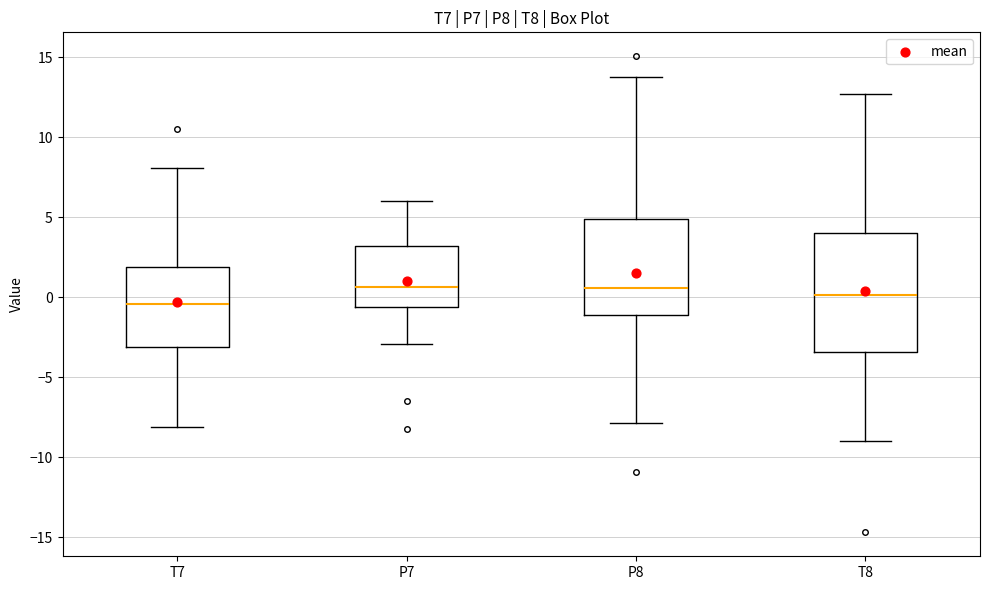

Reading left to right, read every box against the y-axis: the position of its median line, the range the box covers, and the ends of its whiskers. The values are not printed on the chart, so give them approximately, as read against the axis.

T7: median -0.5, box -3.0 to 2.0, whiskers -8.0 to 8.0
P7: median 0.5, box -0.5 to 3.0, whiskers -3.0 to 6.0
P8: median 0.5, box -1.0 to 5.0, whiskers -8.0 to 14.0
T8: median 0.0, box -3.5 to 4.0, whiskers -9.0 to 12.5